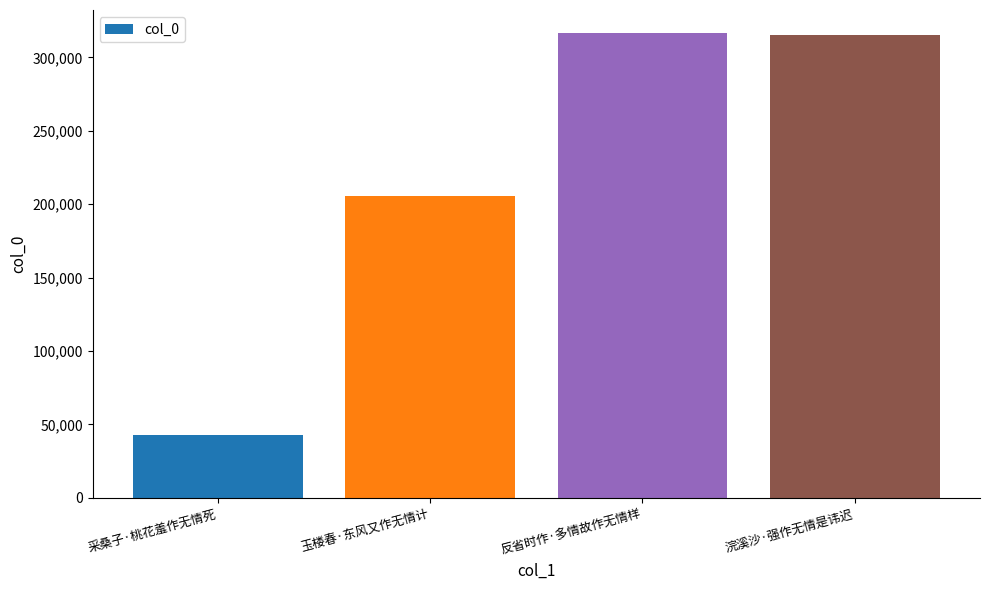

What is the ratio of the value at 浣溪沙·强作无情是讳迟 to the value at 采桑子·桃花羞作无情死?

7.4